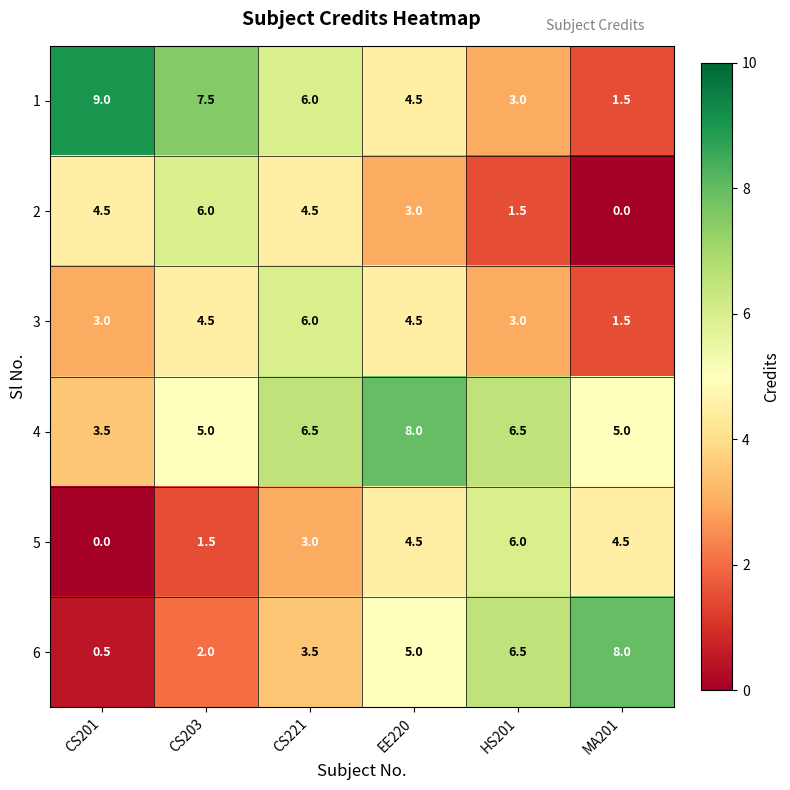

How many distinct data groups are displayed?

6